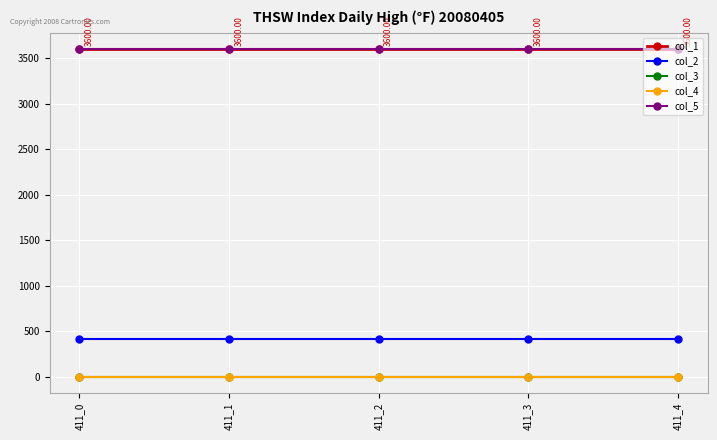

At which category does the chart reach its minimum across all series?

411_0